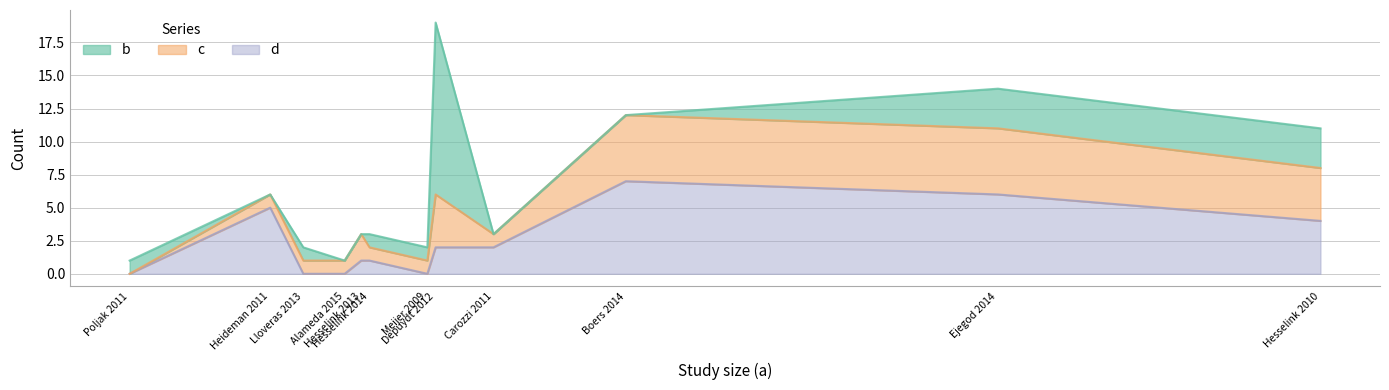

How many times do b and c cross each other?

3